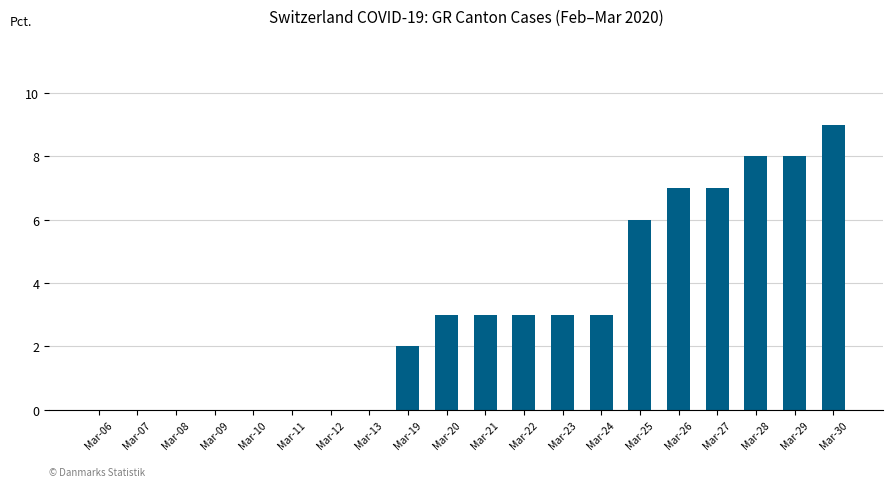

Between Mar-24 and Mar-08, which is larger?

Mar-24